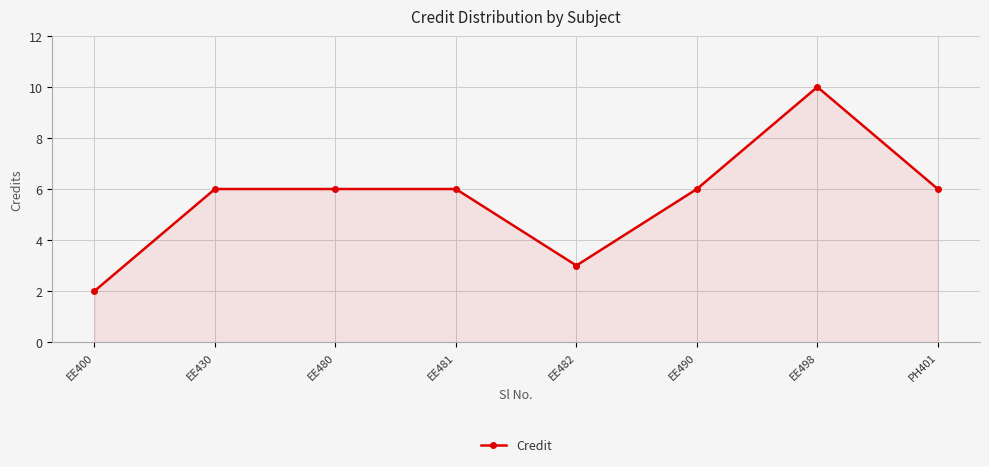

What is the sum of all values?

45